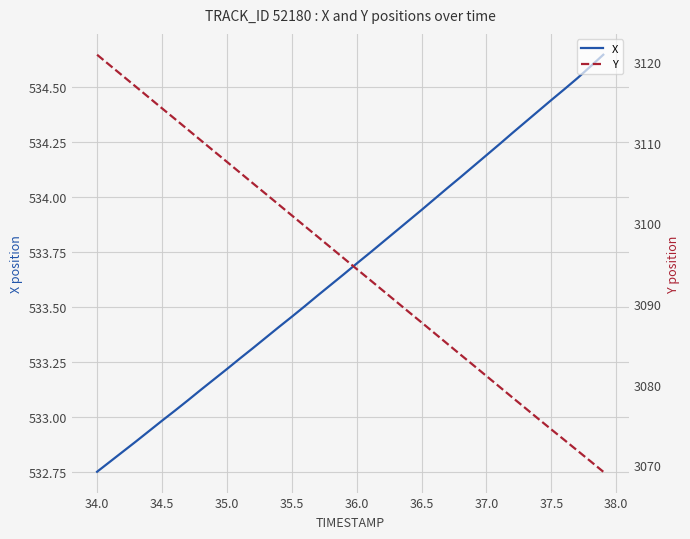

The value of X at 36.0 is 533.7. True or false?

True